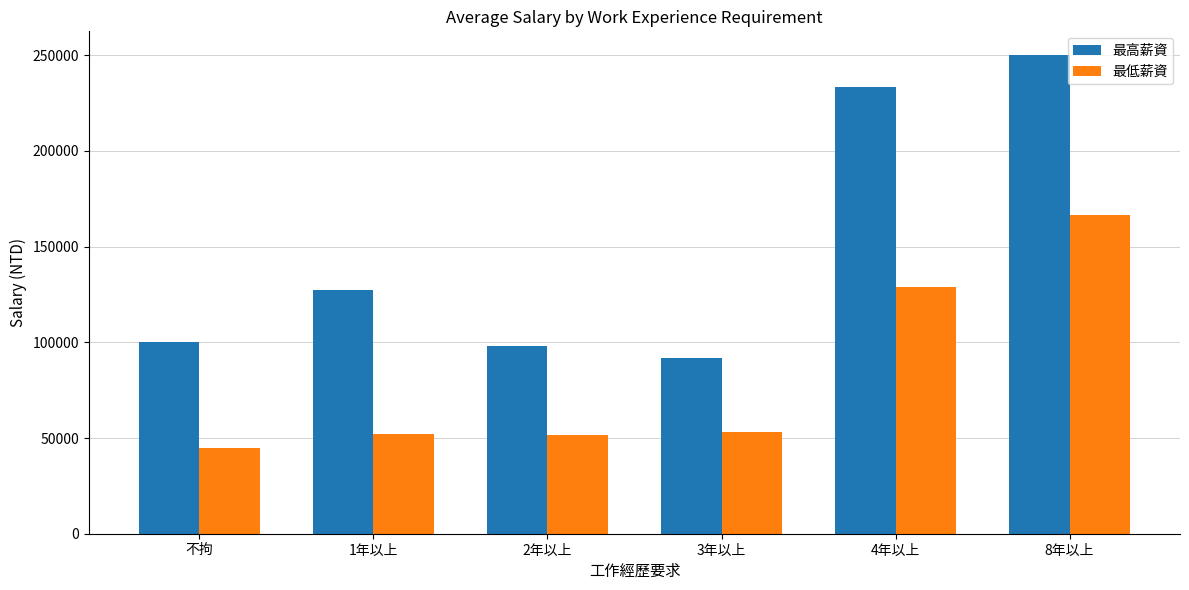

True or false: 最低薪資 has a value of 23763 at 3年以上.

False